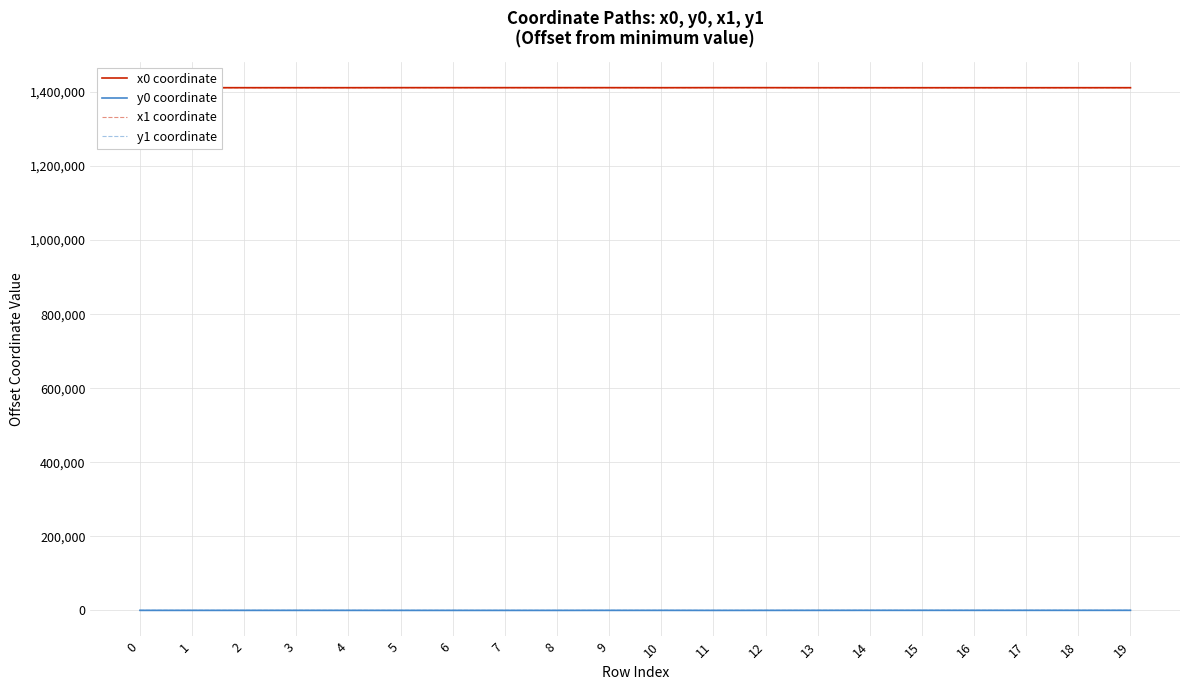

True or false: y1 coordinate has more than 1 points higher than both neighbors.

True